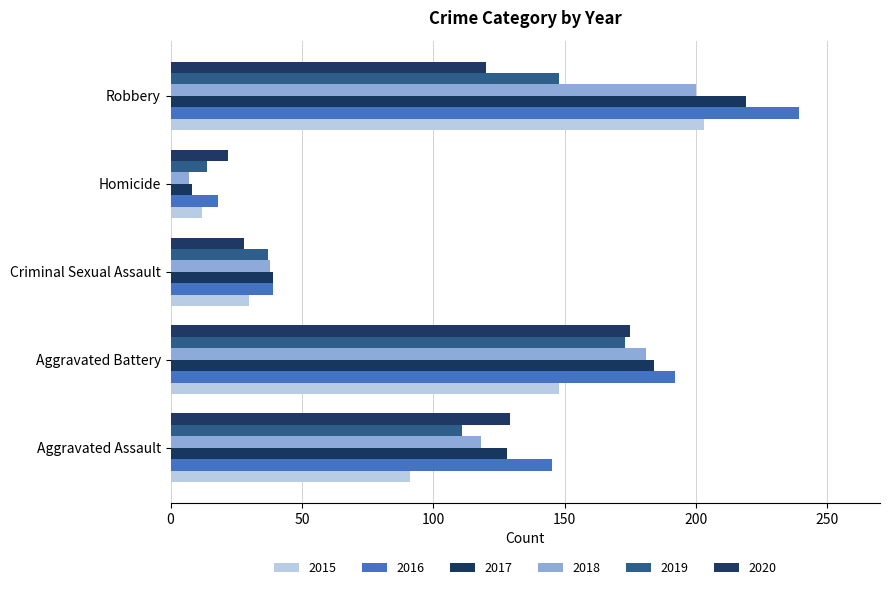

How many data points does each series have?

5